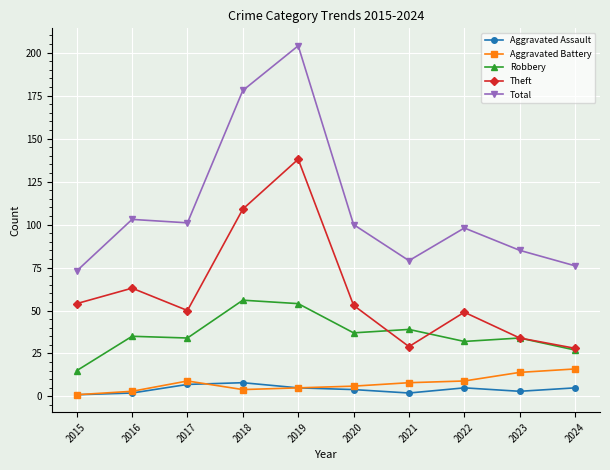

Which series has the largest range (max minus min)?

Total